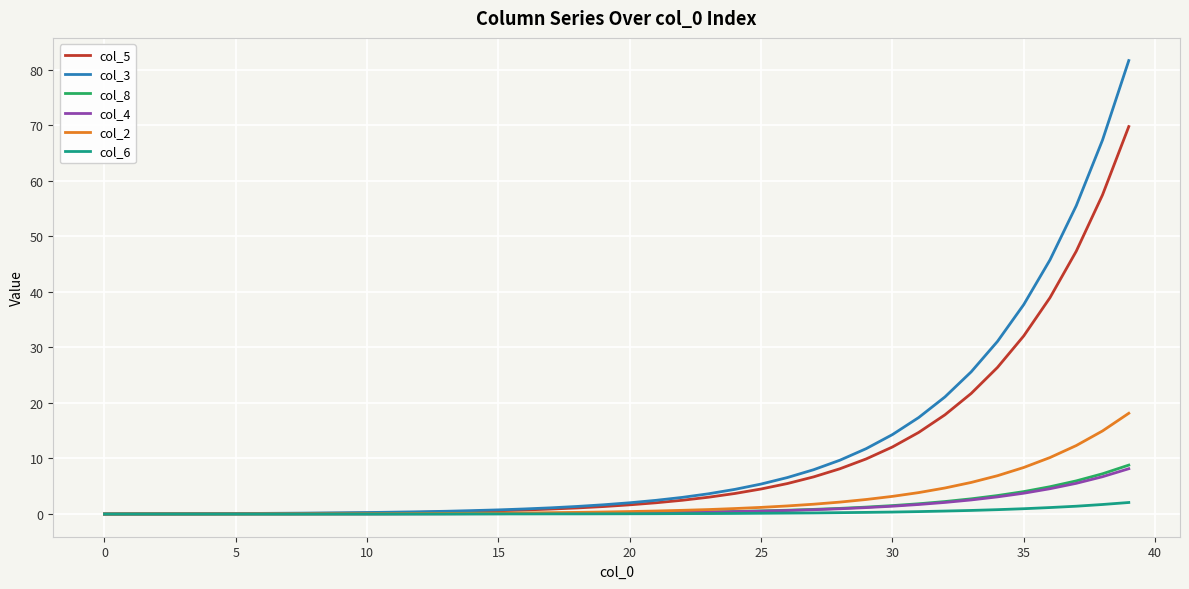

Which series has the largest range (max minus min)?

col_3